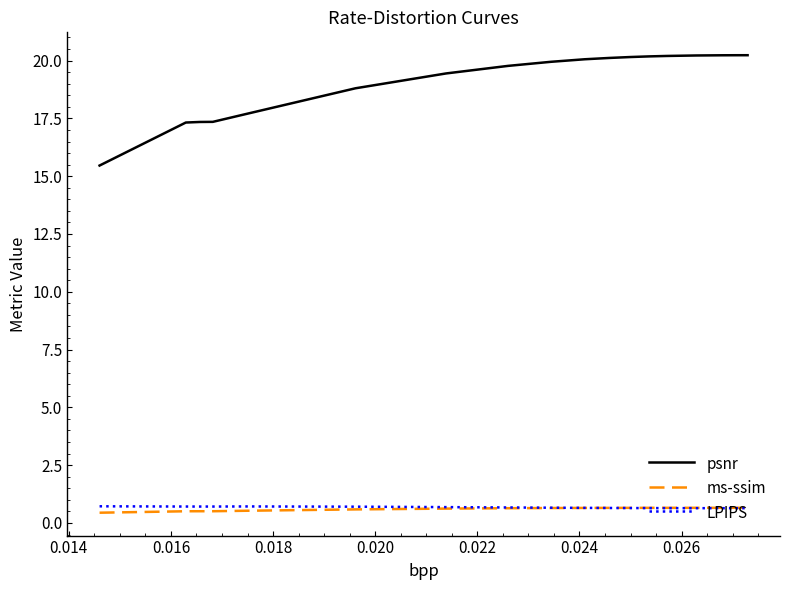

What is the maximum value shown in the chart?

20.2